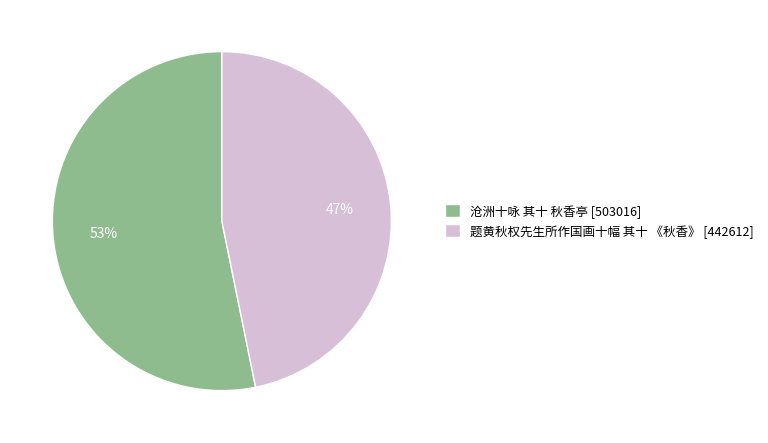

Is it true that 沧洲十咏 其十 秋香亭 is 53% of the pie?

True